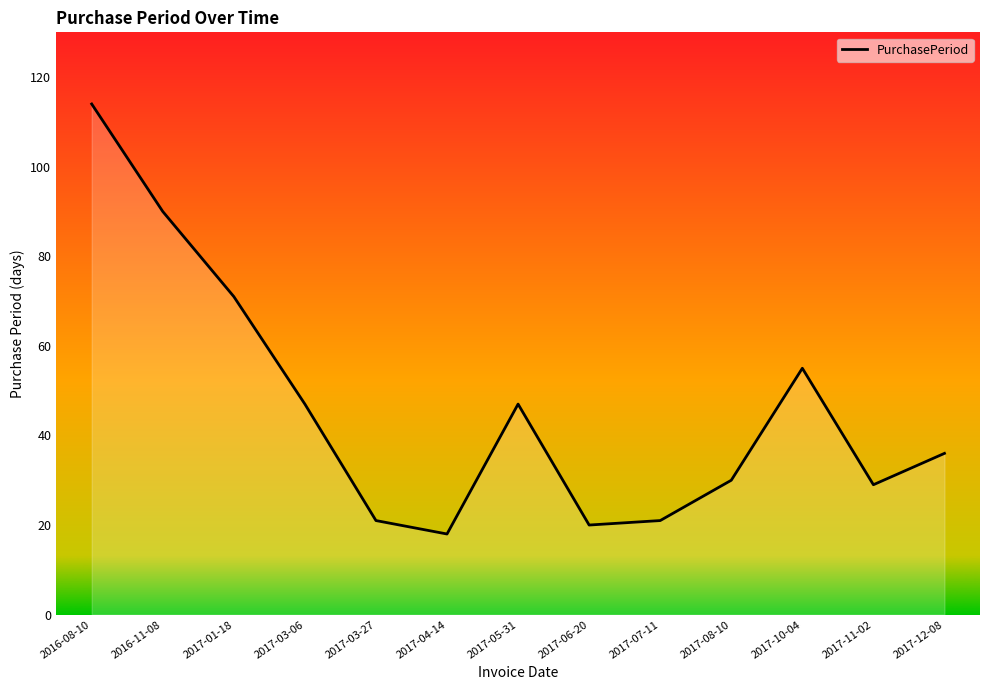

How many points are higher than both their immediate neighbors (excluding endpoints)?

2